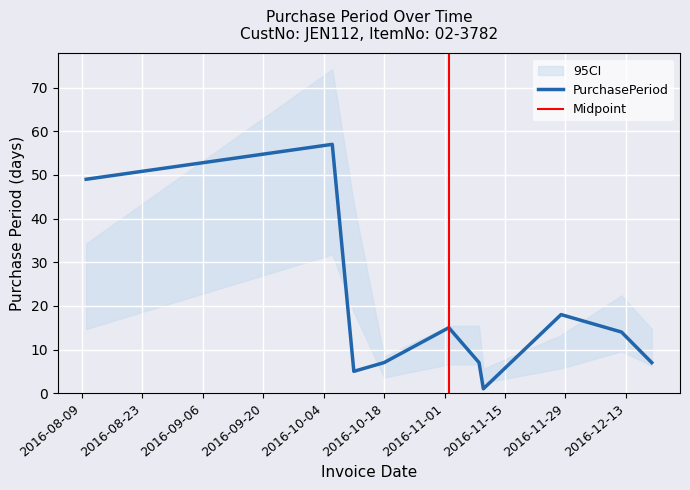

What position from the left is 2016-08-10?

1